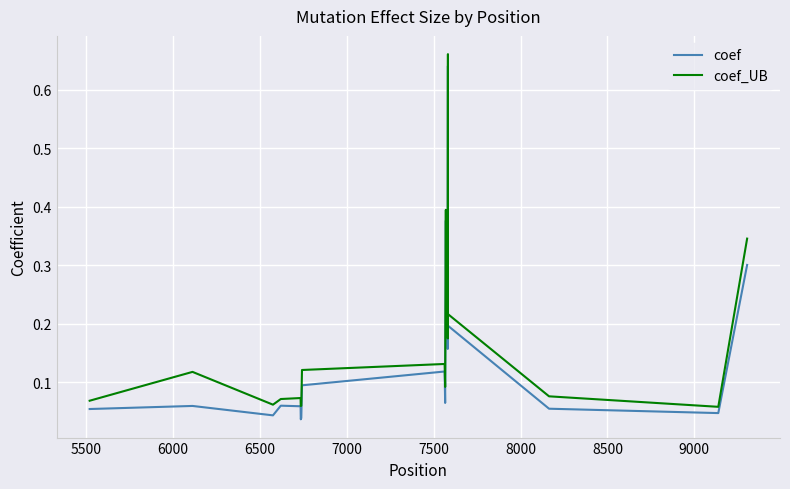

The value of coef_UB at 11 is 0.1. True or false?

False